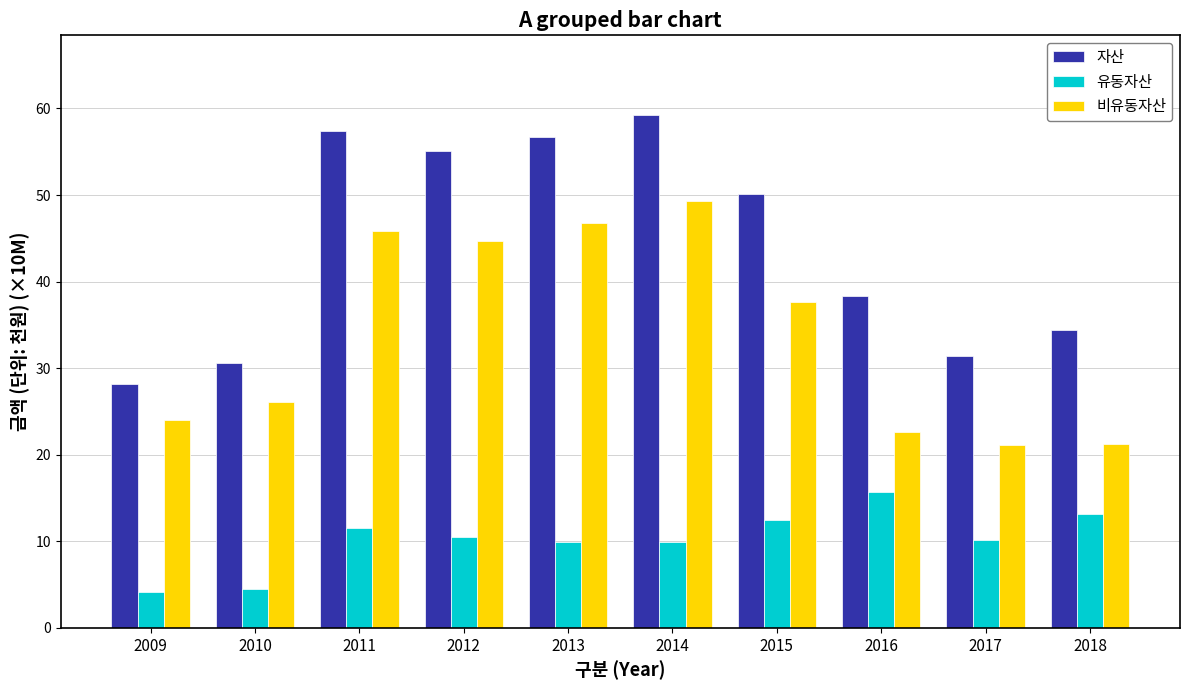

List the series in order of their peak value, highest first.

자산, 비유동자산, 유동자산